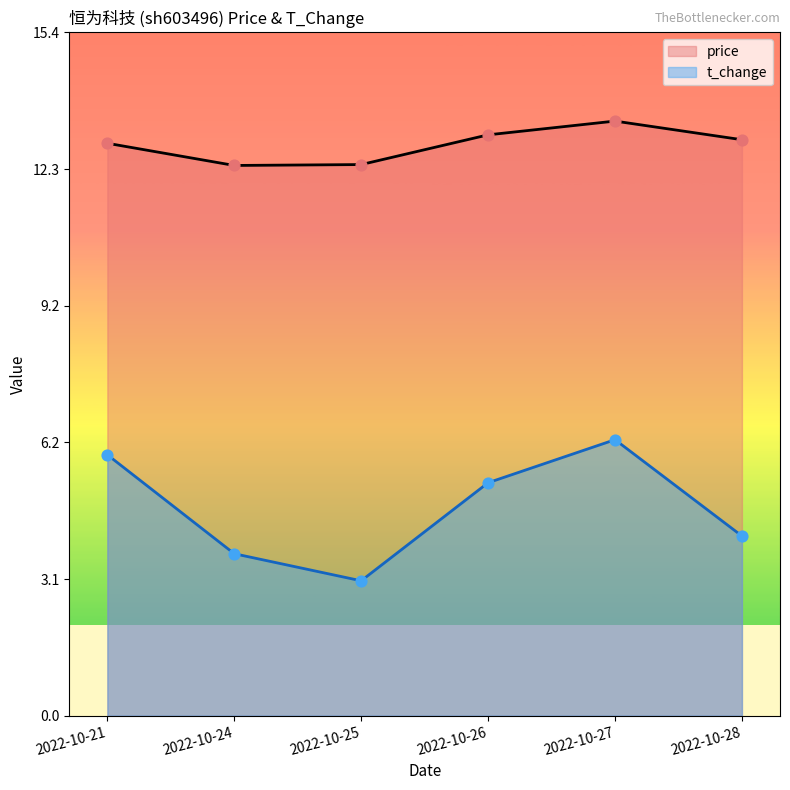

Is the value of price at 2022-10-25 greater than the value of t_change at 2022-10-24?

Yes